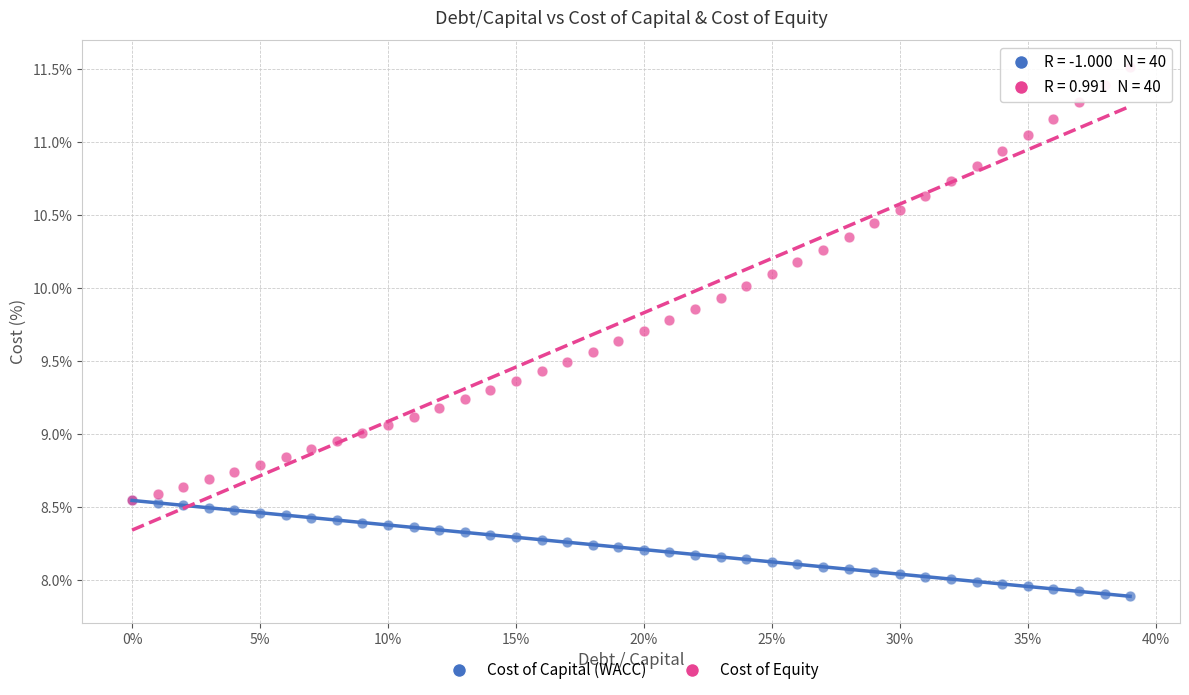

What are all the series names shown in the legend?

Cost of Capital (WACC), Cost of Equity